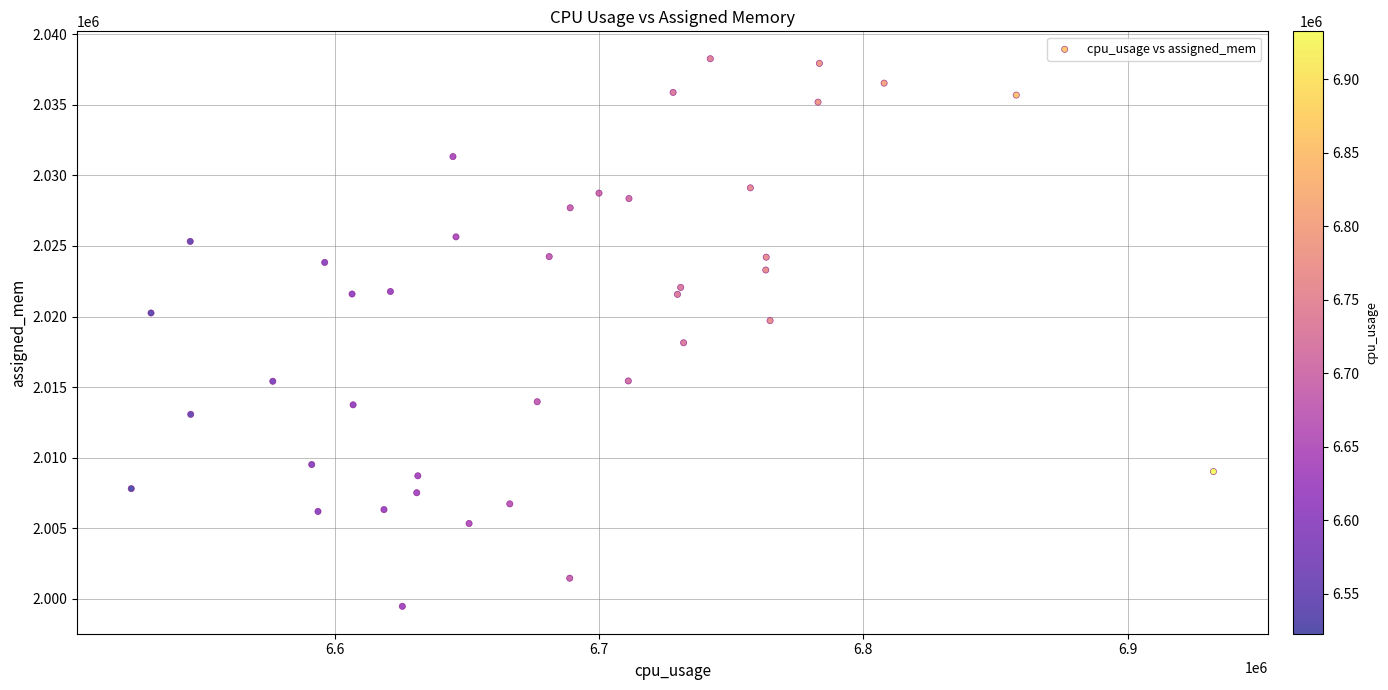

What is the range of X values (max minus min)?

409527.5